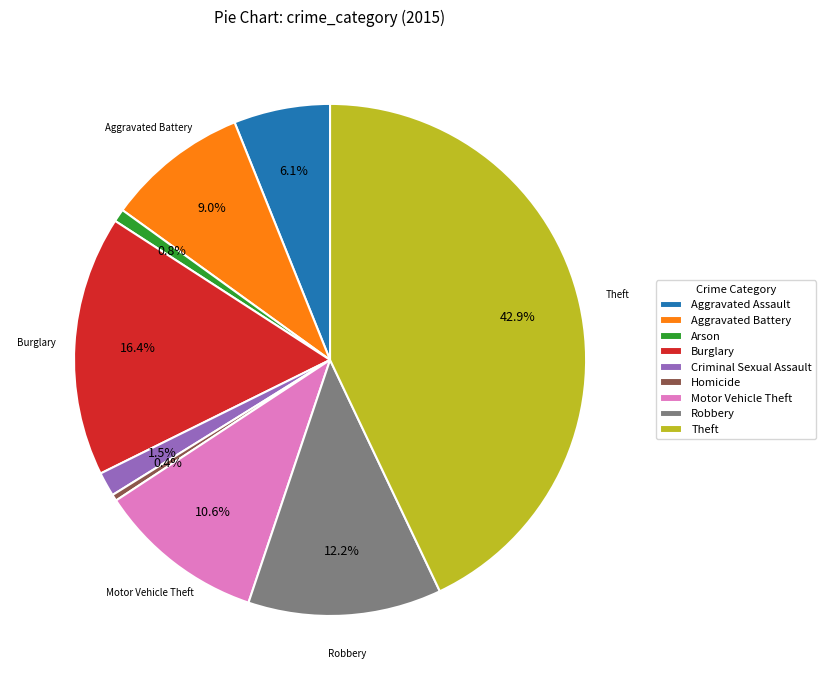

Is there any slice that represents more than half of the pie?

No